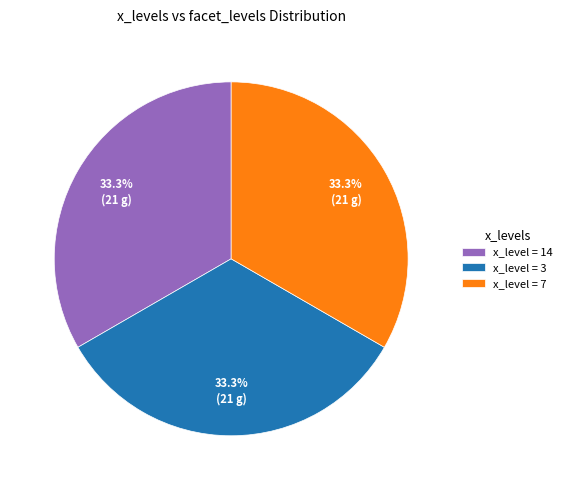

What is the ratio of the value at x_level = 3 to the value at x_level = 7?

1.0